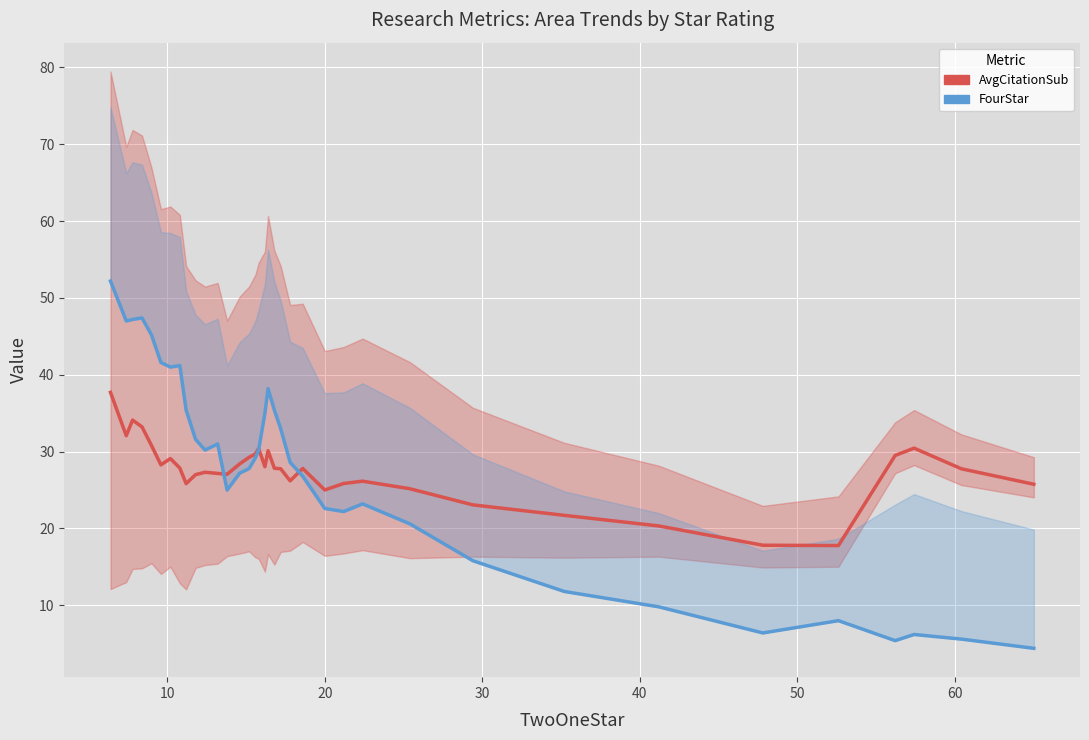

Is this an area chart (filled region under the line)?

No